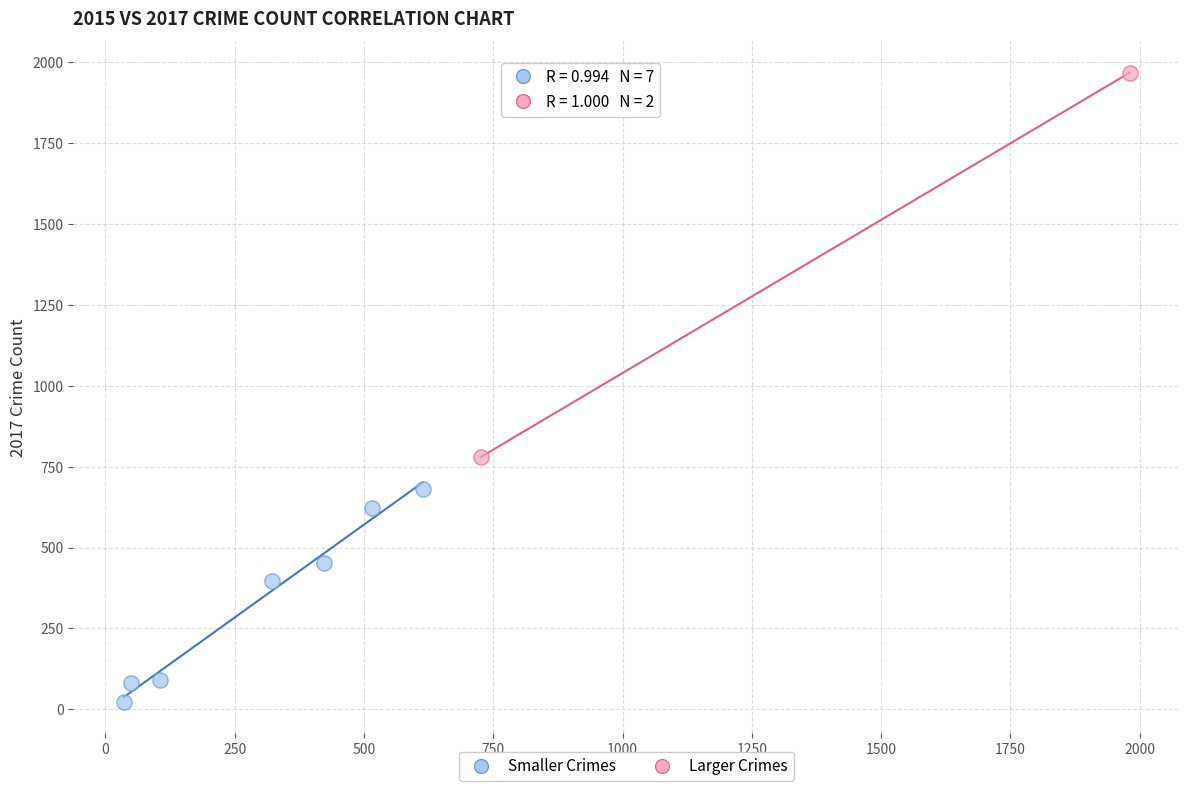

What are all the series names shown in the legend?

Smaller Crimes, Larger Crimes